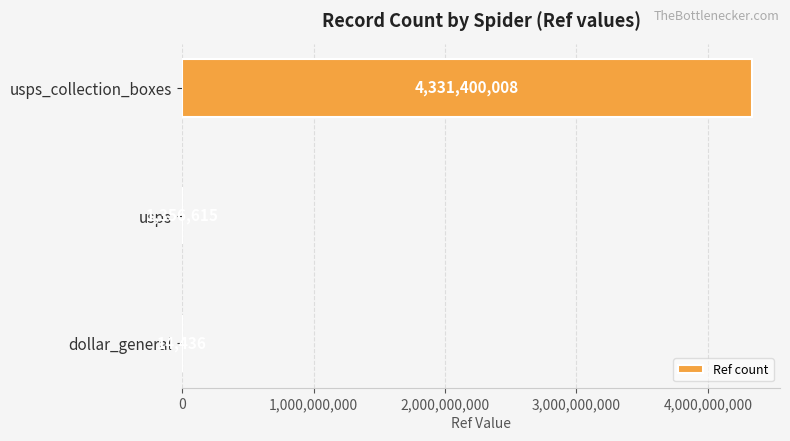

Reading bottom to top, what are all the values shown in this chart?

dollar_general=14436	usps=1356615	usps_collection_boxes=4331400008